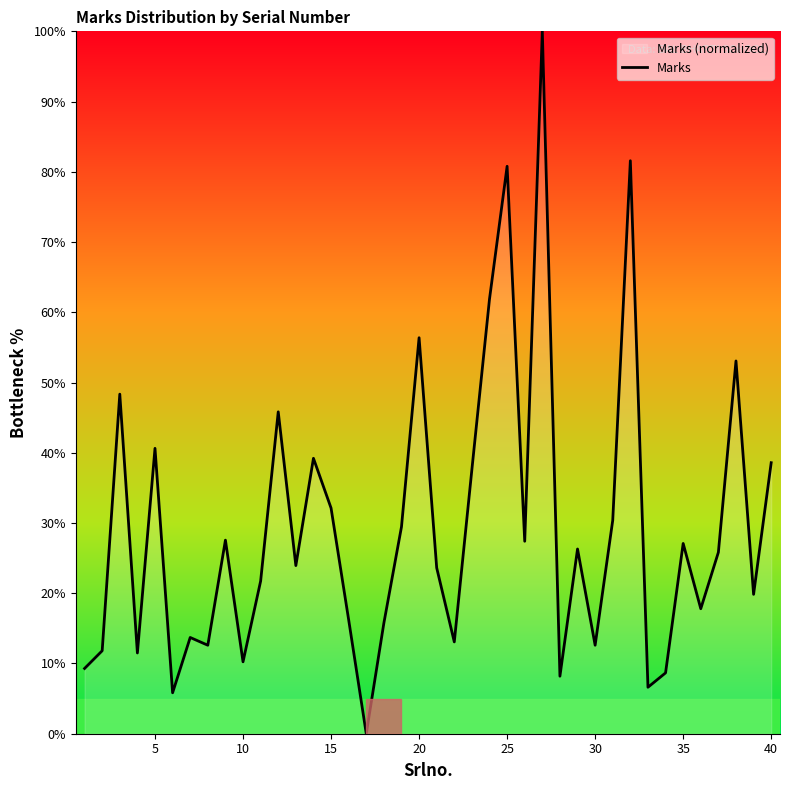

True or false: the data has more than 2 interior local peaks.

True